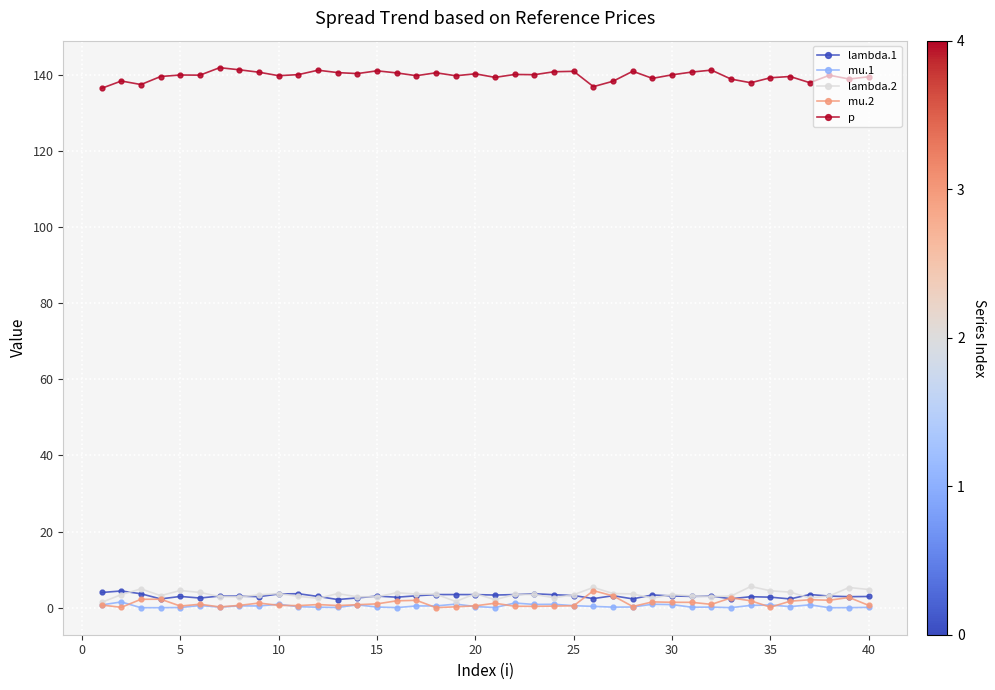

Which series has the largest total across all categories?

p